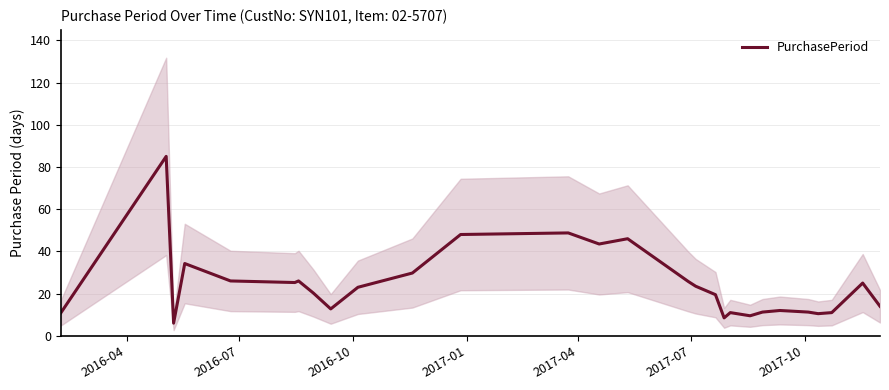

What is the minimum value for PurchasePeriod?

6.0